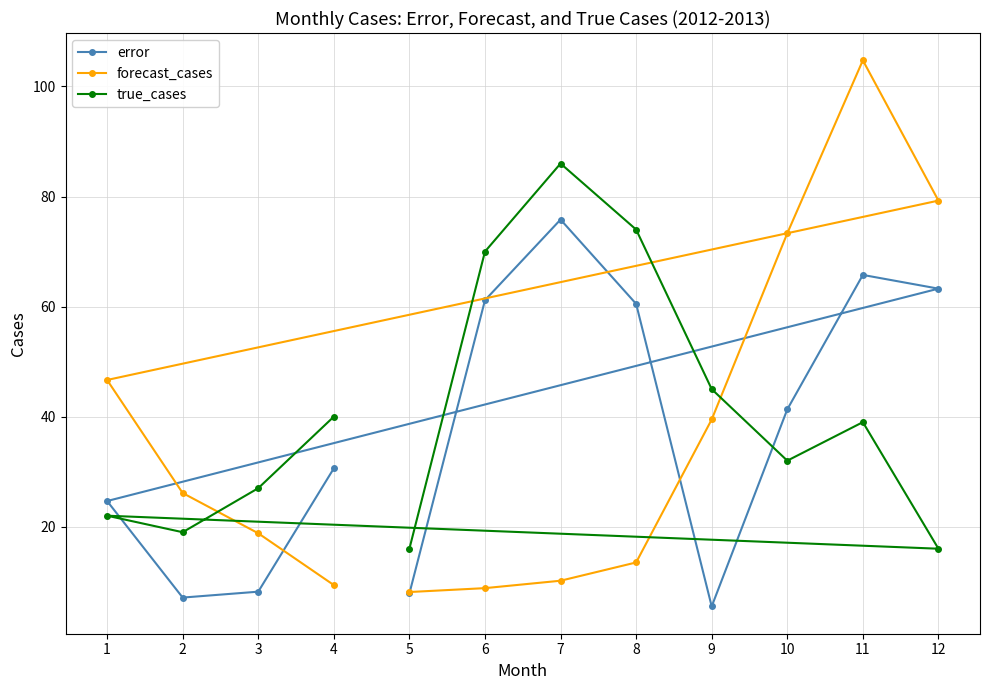

Reading left to right, extract all data points from this chart.

error: 7.9	61.2	75.8	60.5	5.5	41.3	65.8	63.3	24.7	7.1	8.2	30.6
forecast_cases: 8.1	8.8	10.2	13.5	39.5	73.3	104.8	79.3	46.7	26.1	18.8	9.4
true_cases: 16.0	70.0	86.0	74.0	45.0	32.0	39.0	16.0	22.0	19.0	27.0	40.0